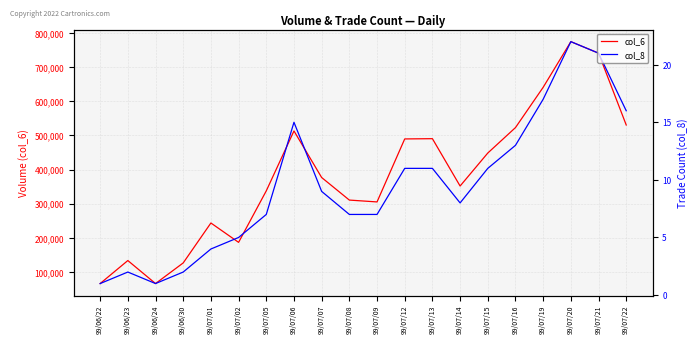

What is the maximum value for col_8?

22